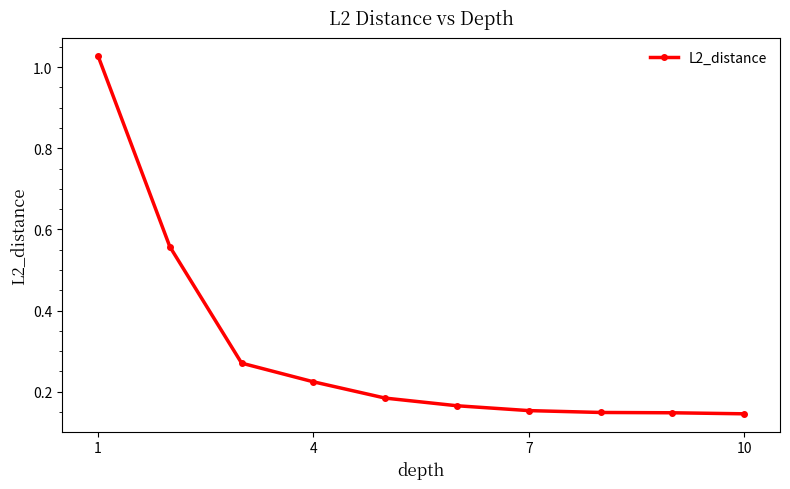

How many lines are shown in the chart?

1